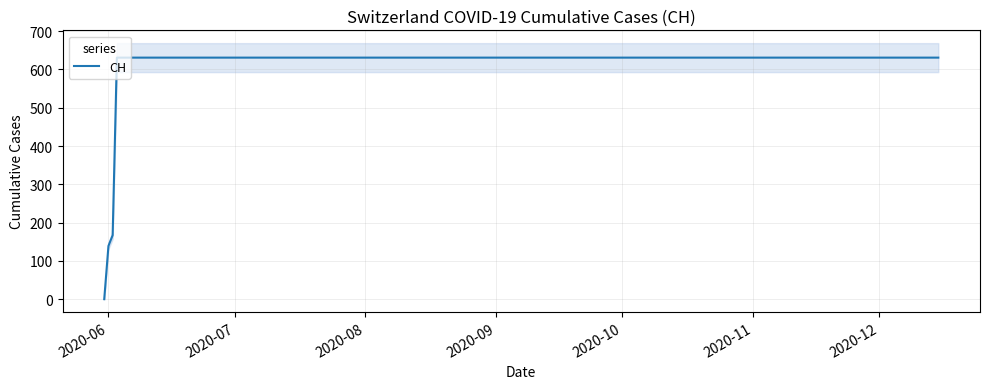

What is the highest value of the CH series?

631